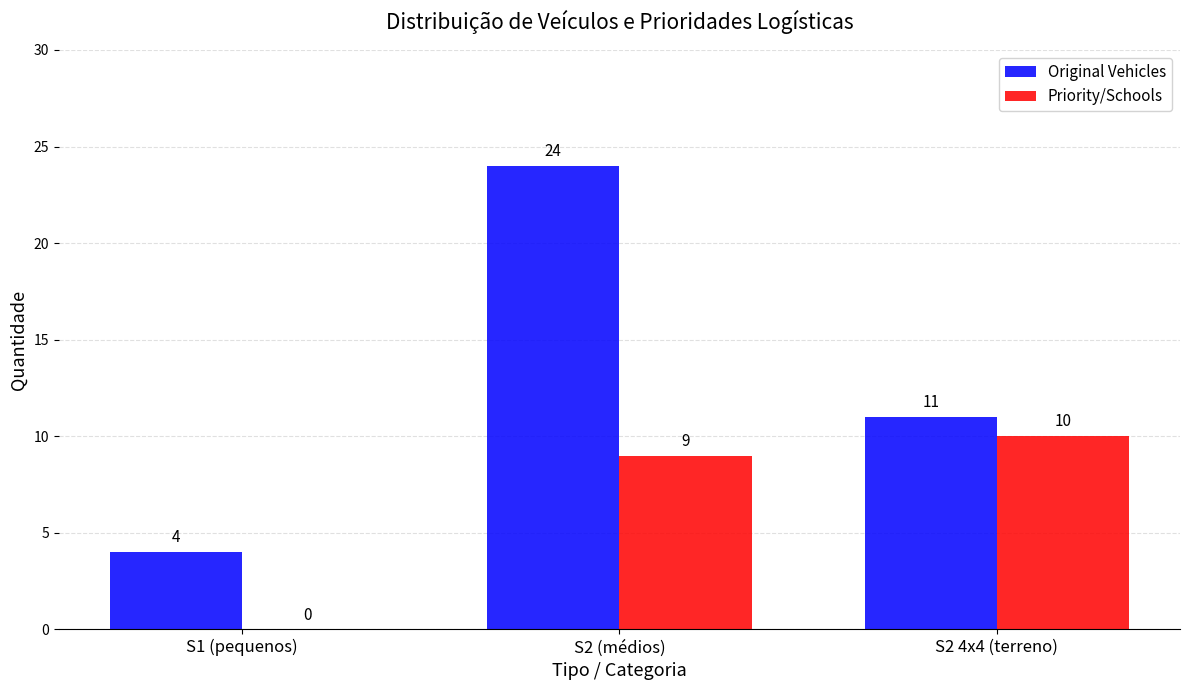

What is the sum of the Priority/Schools values at S2 4x4 (terreno) and S1 (pequenos)?

10